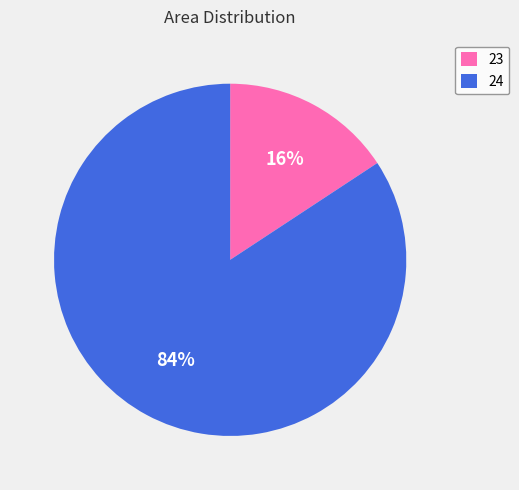

To the nearest percent, what is the average slice percentage?

50%